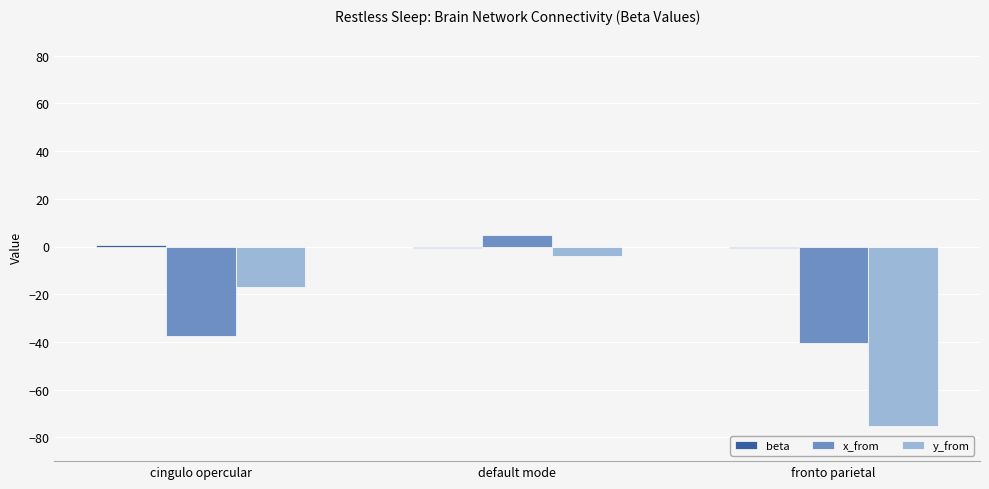

How many data points in x_from are less than -37?

2